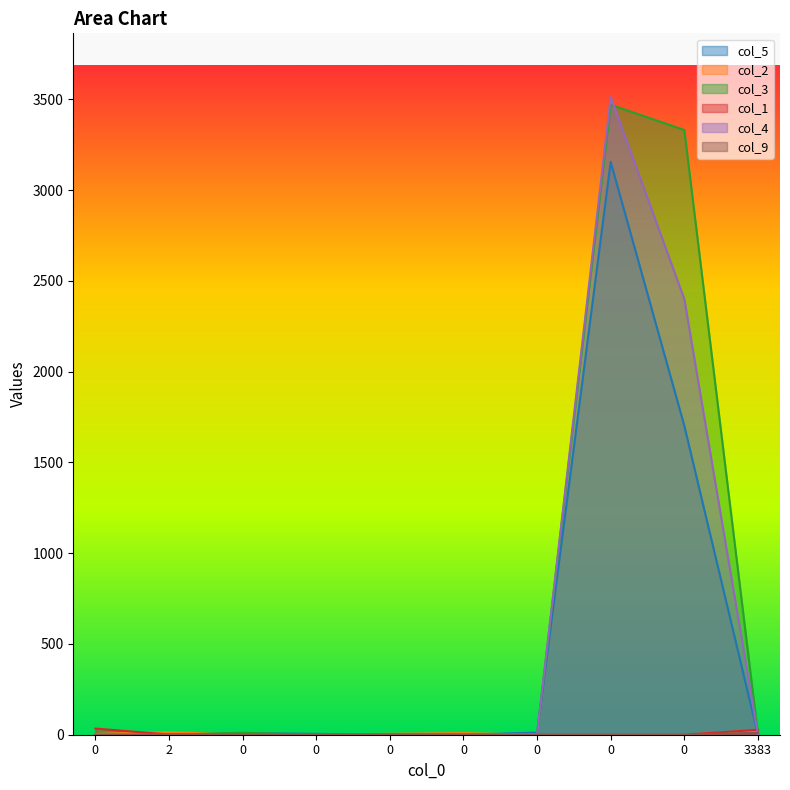

True or false: col_5 has a value of 8 at 0.

True